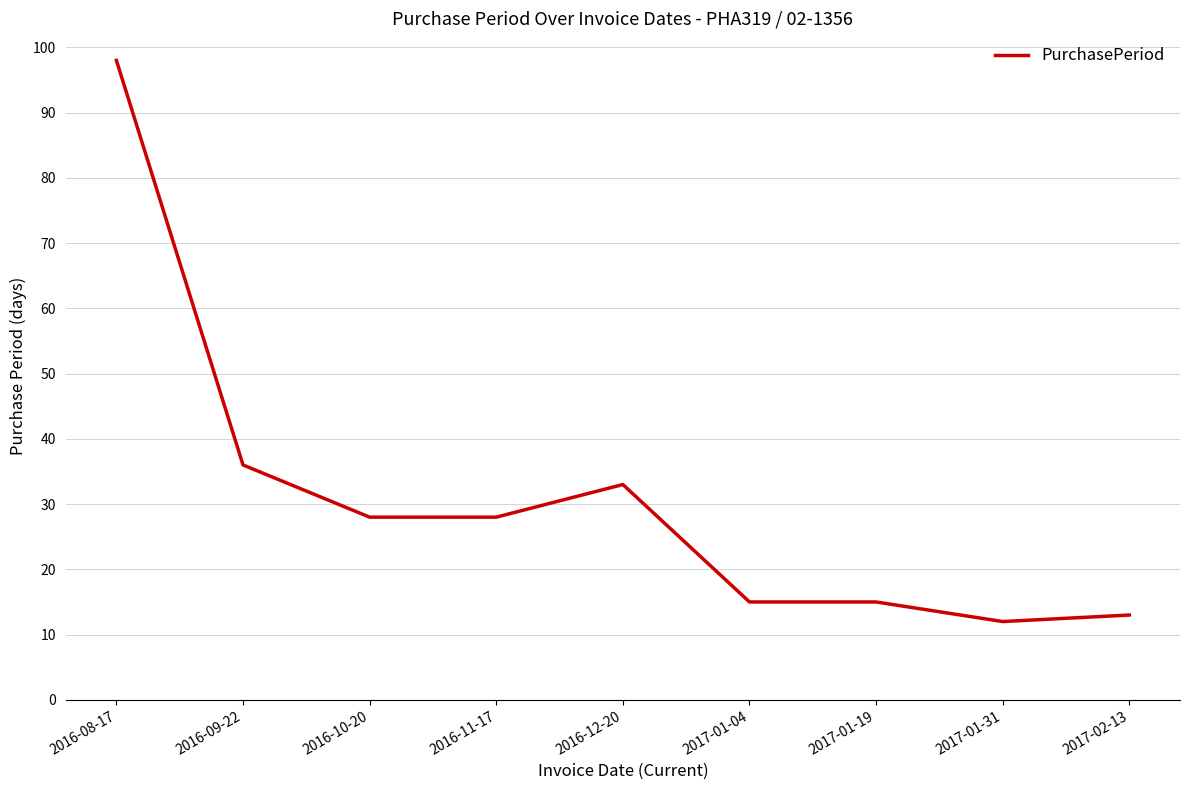

Count the number of categories in the chart.

9